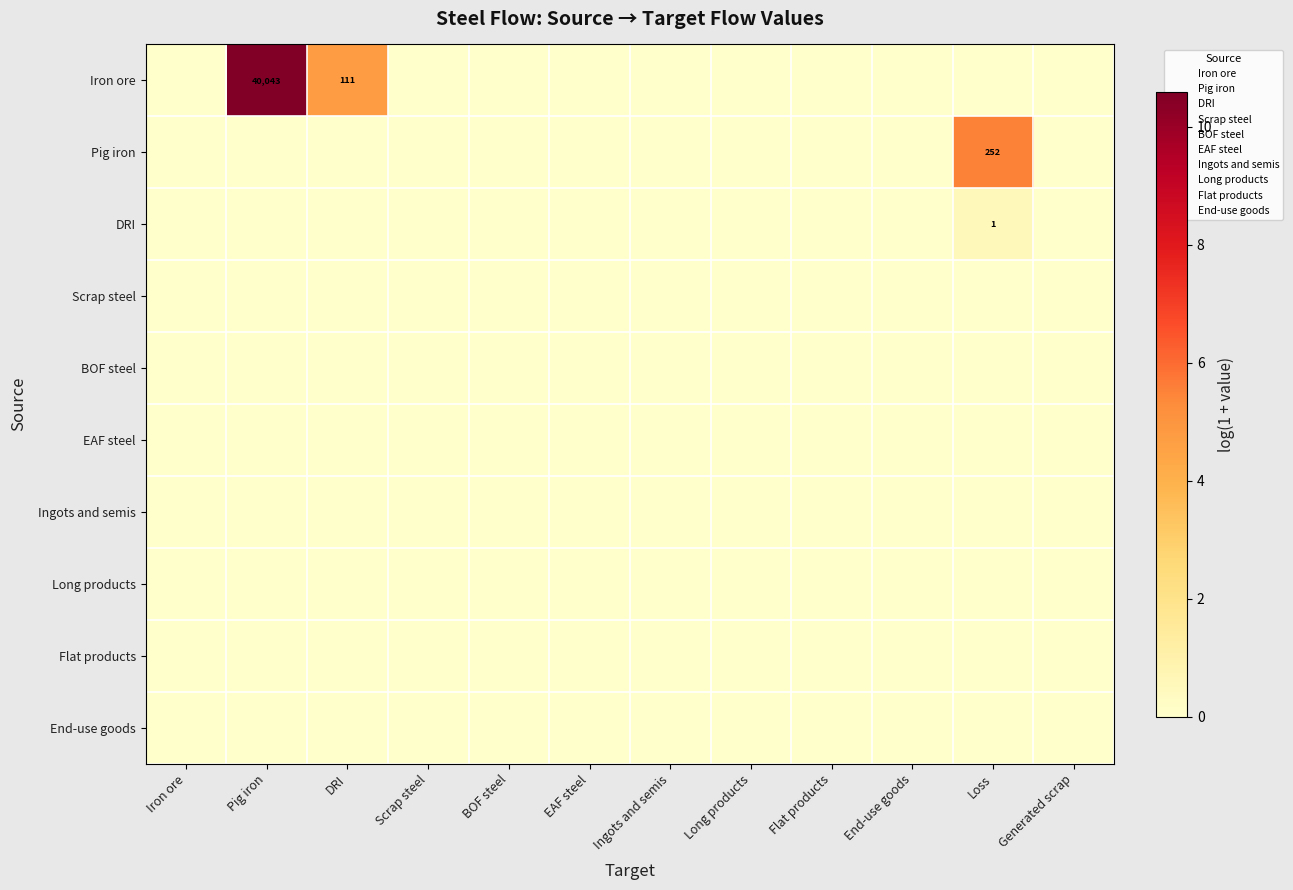

At which category does the chart reach its peak across all series?

Pig iron